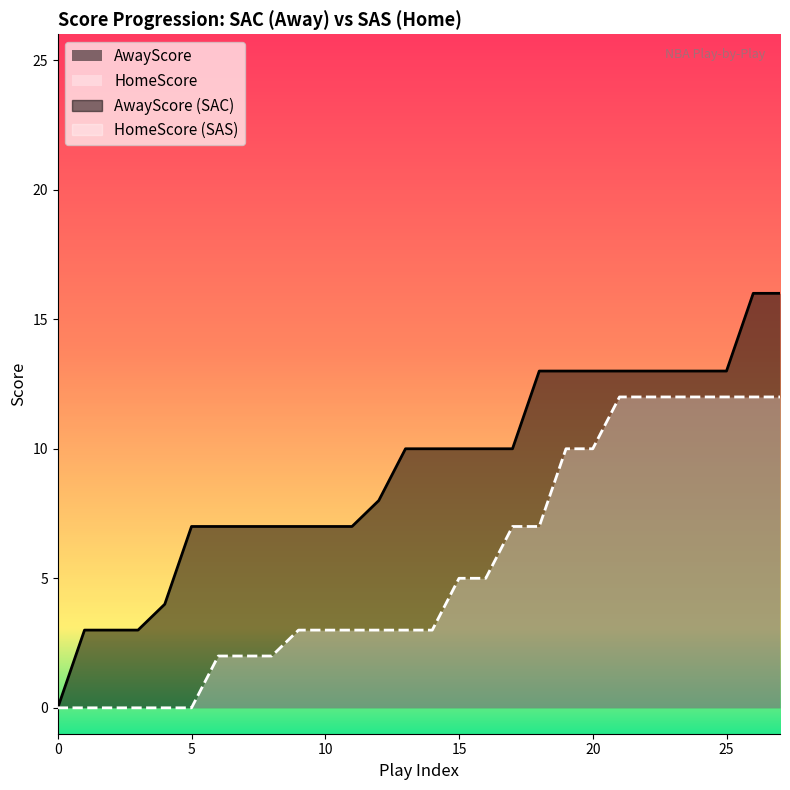

Which series has the largest range (max minus min)?

AwayScore